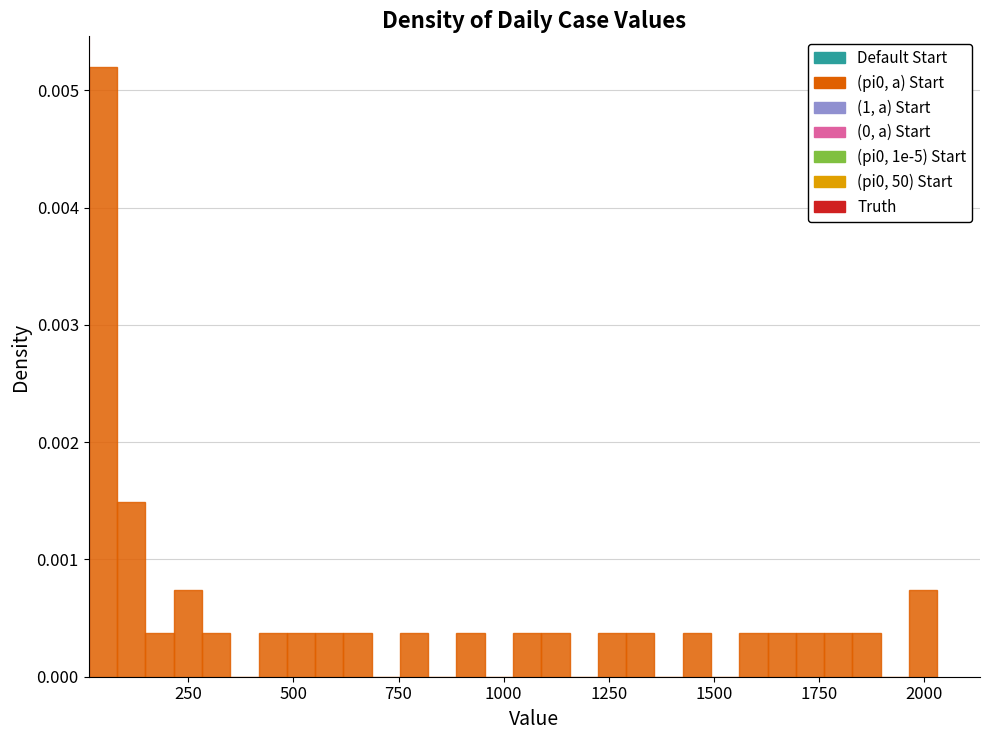

Around what value on the x-axis is the tallest bar? Give the approximate position of its centre, as read against the axis.

50